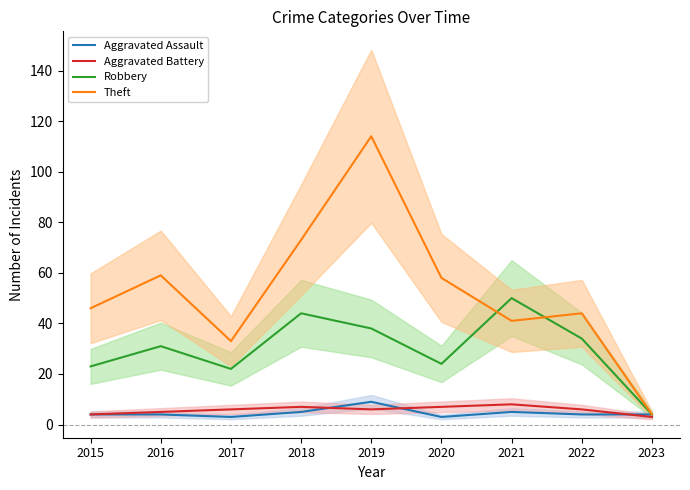

The Theft series shows 46 at 2015. True or false?

True